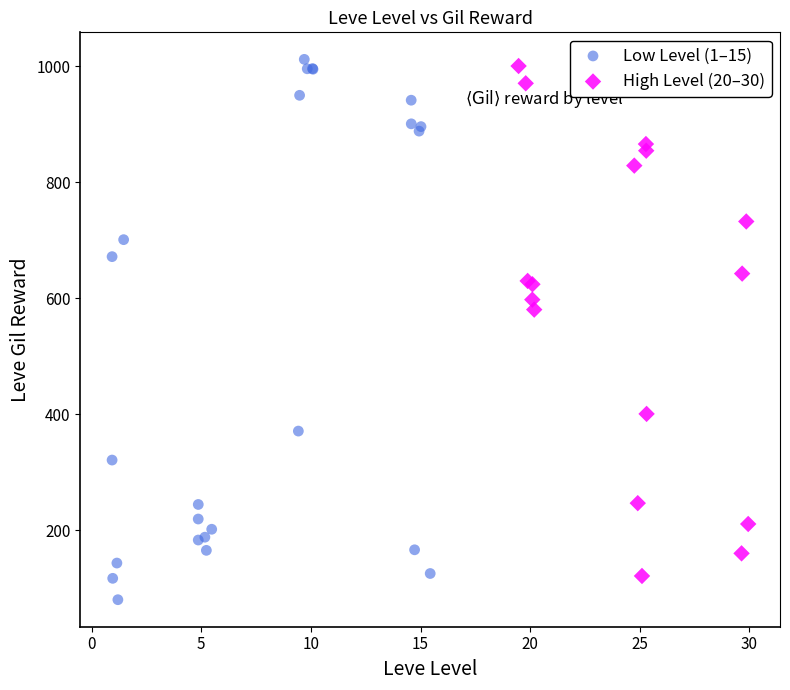

Which series has the widest spread of Y values?

Low Level (1–15)